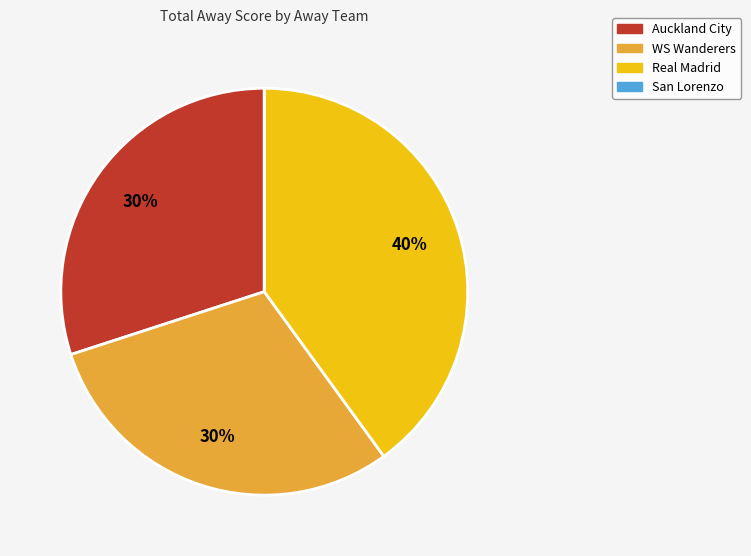

To the nearest percent, what is the average slice percentage?

25%